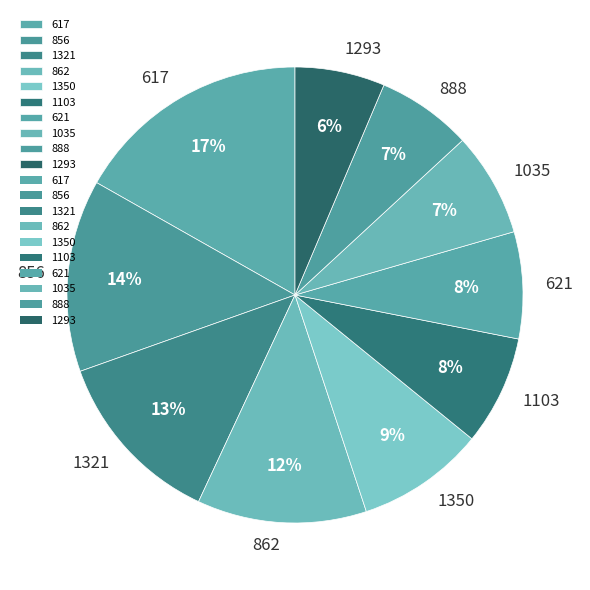

To the nearest percent, what is the average slice percentage?

10%